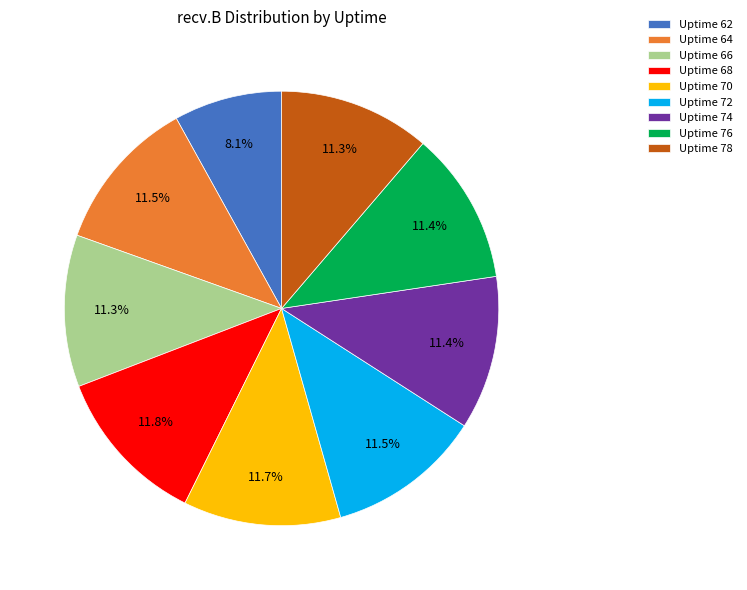

Which category has the smallest portion of the pie?

Uptime 62